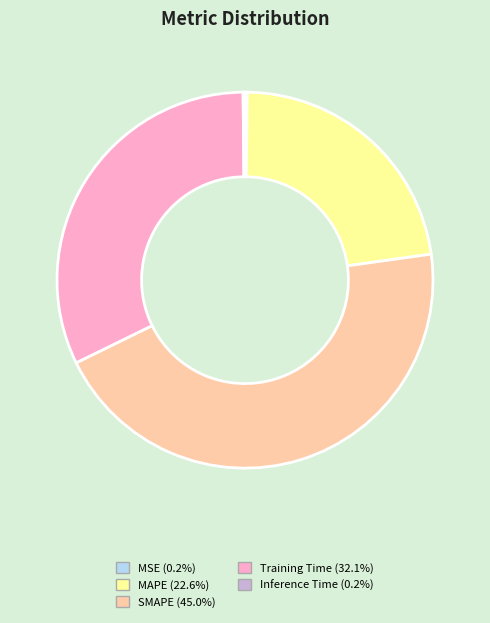

What is the largest slice in the pie chart?

SMAPE